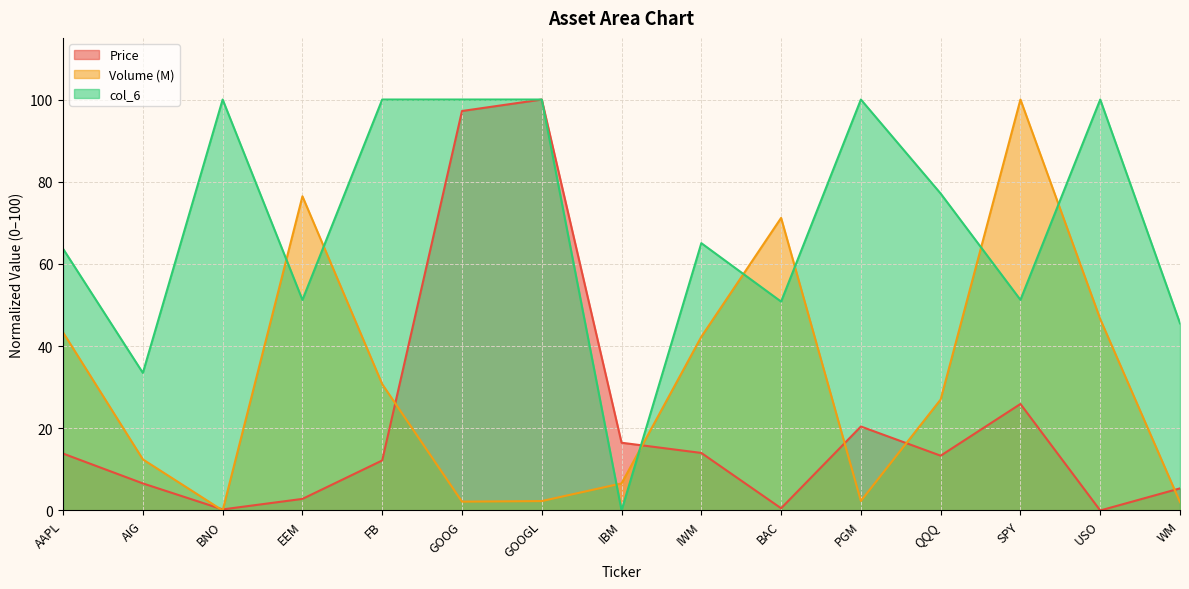

Reading right to left, what are all the values shown in this chart?

Price: 5.4	0.0	25.9	13.3	20.4	0.5	14.0	16.5	100.0	97.2	12.2	2.8	0.3	6.6	13.8
Volume (M): 2.0	46.6	100.0	27.0	2.3	71.2	42.3	6.6	2.3	2.2	30.7	76.5	0.0	12.4	43.3
col_6: 45.5	100.0	51.2	77.1	100.0	50.8	65.0	0.0	100.0	100.0	100.0	51.2	100.0	33.5	63.7